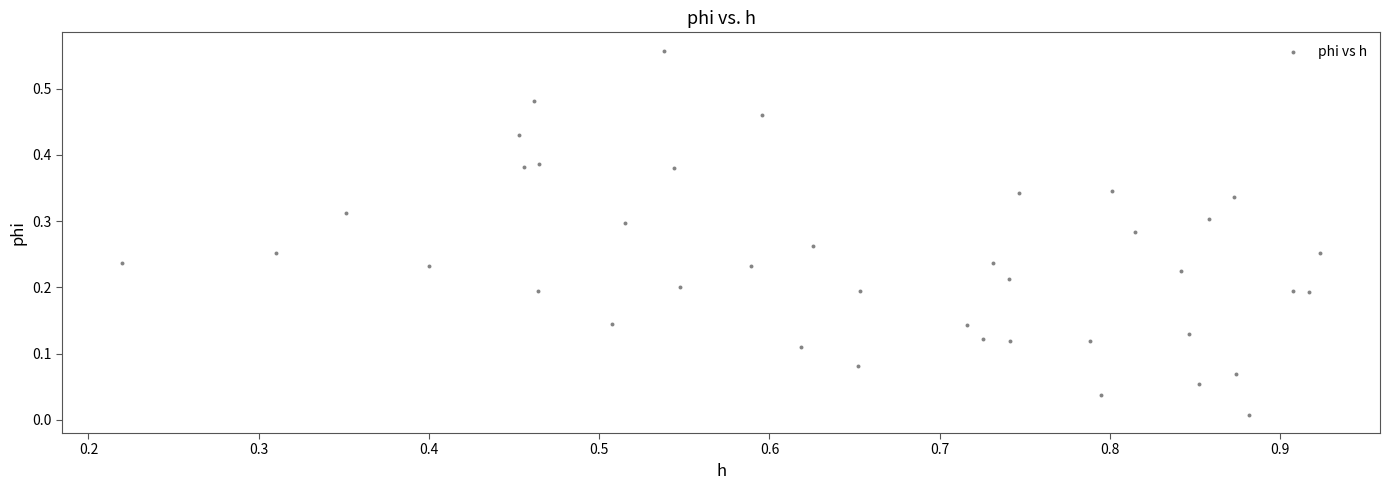

What is the range of X values (max minus min)?

0.7